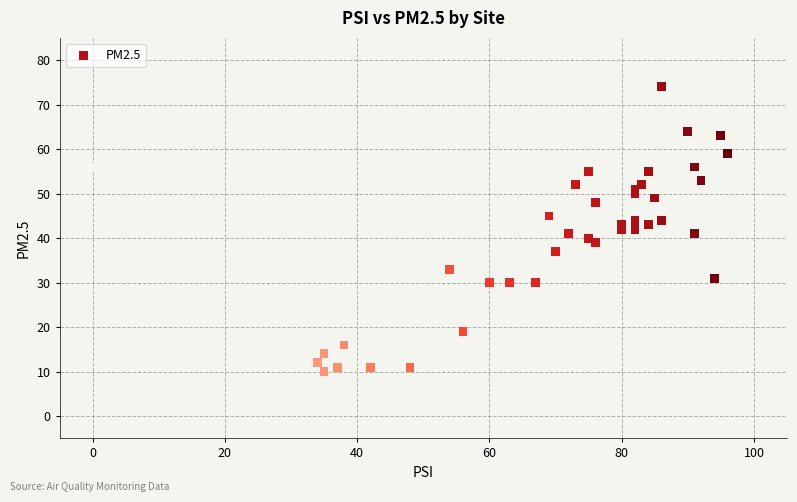

What is the range of X values (max minus min)?

96